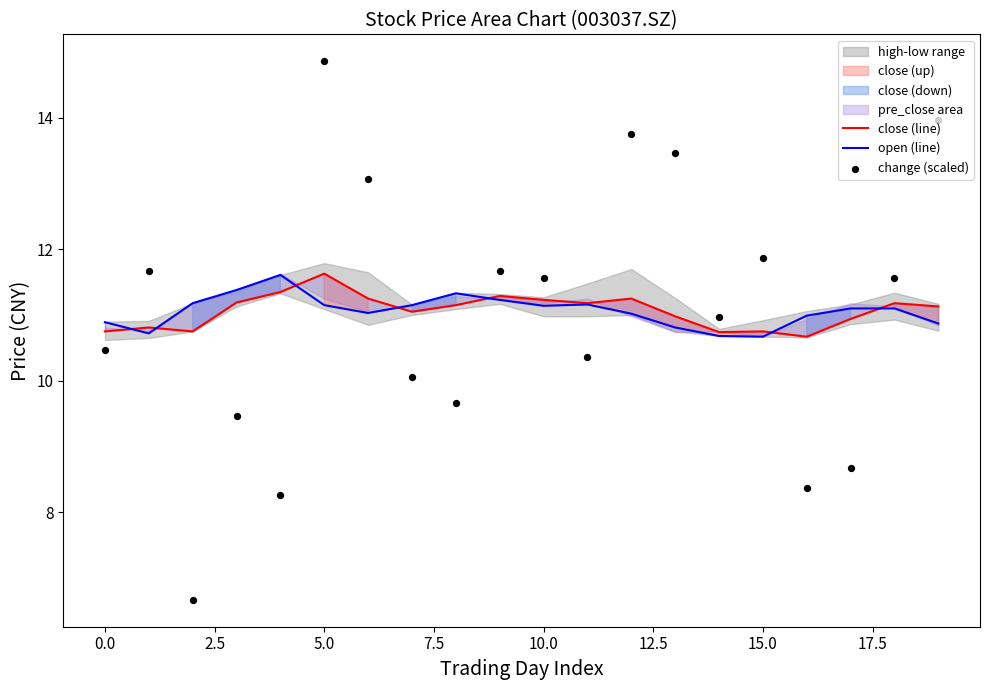

True or false: open (line) has a value of 10.9 at 0.0.

True